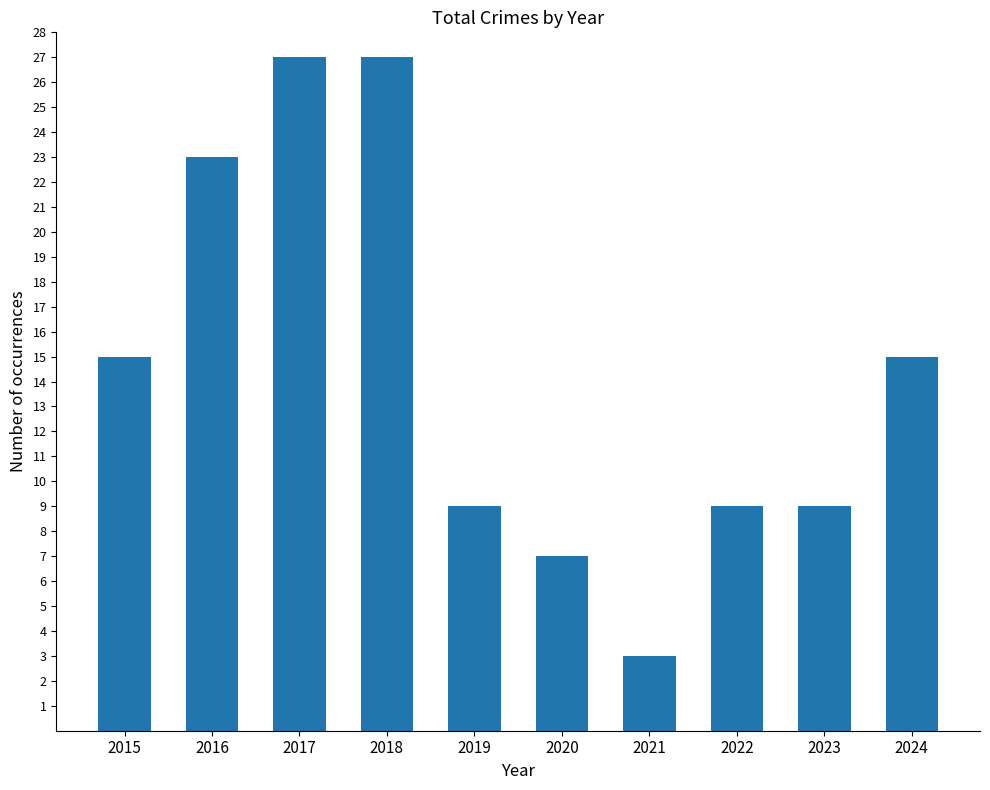

What is the value of the 10th bar from the left?

15